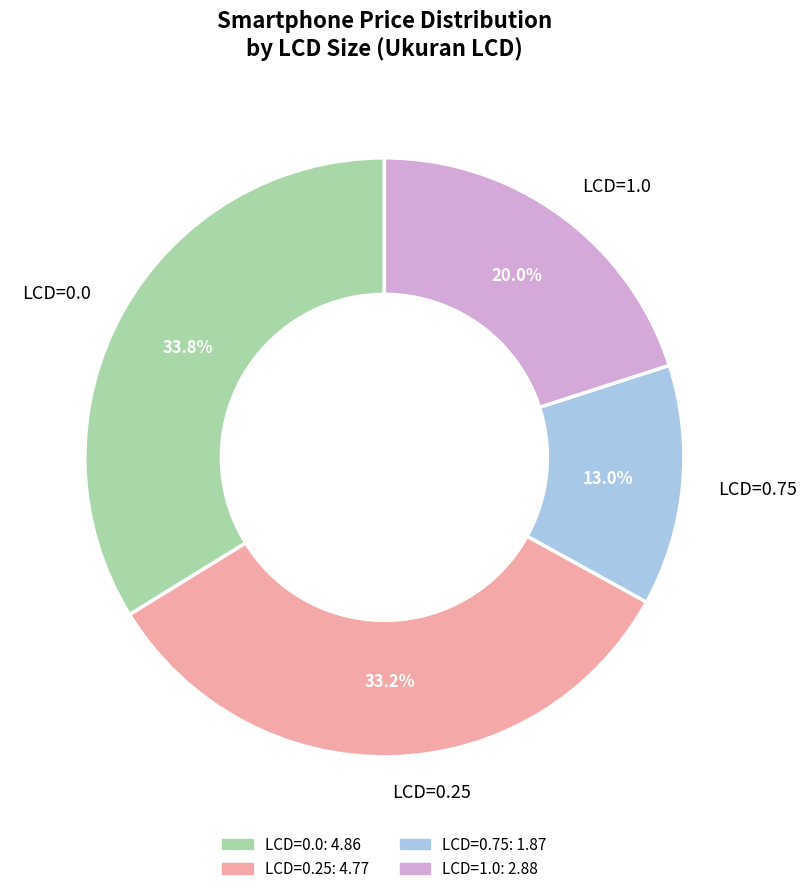

What percentage do LCD=1.0 and LCD=0.0 together represent?

53.8%